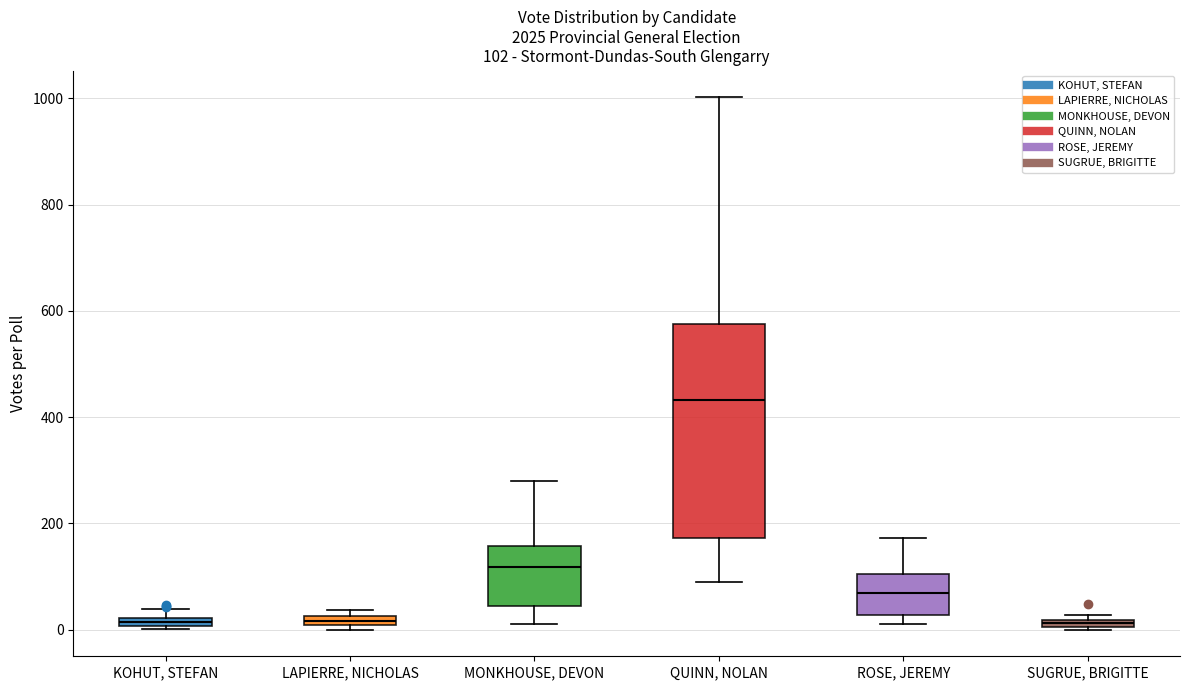

Which box is the tallest, from its lower edge to its upper edge?

QUINN, NOLAN